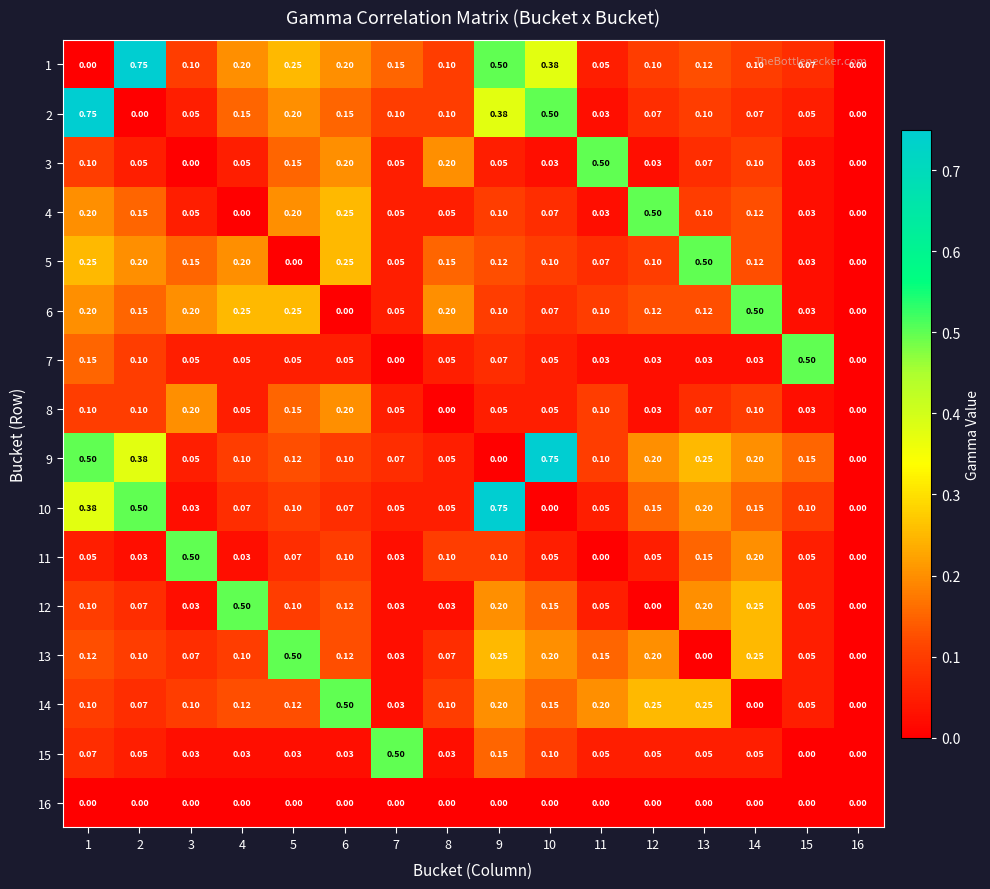

Reading left to right, what are all the values shown in this chart?

1: 1=0.0	2=0.8	3=0.1	4=0.2	5=0.2	6=0.2	7=0.1	8=0.1	9=0.5	10=0.4	11=0.1	12=0.1	13=0.1	14=0.1	15=0.1	16=0.0
2: 1=0.8	2=0.0	3=0.1	4=0.1	5=0.2	6=0.1	7=0.1	8=0.1	9=0.4	10=0.5	11=0.0	12=0.1	13=0.1	14=0.1	15=0.1	16=0.0
3: 1=0.1	2=0.1	3=0.0	4=0.1	5=0.1	6=0.2	7=0.1	8=0.2	9=0.1	10=0.0	11=0.5	12=0.0	13=0.1	14=0.1	15=0.0	16=0.0
4: 1=0.2	2=0.1	3=0.1	4=0.0	5=0.2	6=0.2	7=0.1	8=0.1	9=0.1	10=0.1	11=0.0	12=0.5	13=0.1	14=0.1	15=0.0	16=0.0
5: 1=0.2	2=0.2	3=0.1	4=0.2	5=0.0	6=0.2	7=0.1	8=0.1	9=0.1	10=0.1	11=0.1	12=0.1	13=0.5	14=0.1	15=0.0	16=0.0
6: 1=0.2	2=0.1	3=0.2	4=0.2	5=0.2	6=0.0	7=0.1	8=0.2	9=0.1	10=0.1	11=0.1	12=0.1	13=0.1	14=0.5	15=0.0	16=0.0
7: 1=0.1	2=0.1	3=0.1	4=0.1	5=0.1	6=0.1	7=0.0	8=0.1	9=0.1	10=0.1	11=0.0	12=0.0	13=0.0	14=0.0	15=0.5	16=0.0
8: 1=0.1	2=0.1	3=0.2	4=0.1	5=0.1	6=0.2	7=0.1	8=0.0	9=0.1	10=0.1	11=0.1	12=0.0	13=0.1	14=0.1	15=0.0	16=0.0
9: 1=0.5	2=0.4	3=0.1	4=0.1	5=0.1	6=0.1	7=0.1	8=0.1	9=0.0	10=0.8	11=0.1	12=0.2	13=0.2	14=0.2	15=0.1	16=0.0
10: 1=0.4	2=0.5	3=0.0	4=0.1	5=0.1	6=0.1	7=0.1	8=0.1	9=0.8	10=0.0	11=0.1	12=0.1	13=0.2	14=0.1	15=0.1	16=0.0
11: 1=0.1	2=0.0	3=0.5	4=0.0	5=0.1	6=0.1	7=0.0	8=0.1	9=0.1	10=0.1	11=0.0	12=0.1	13=0.1	14=0.2	15=0.1	16=0.0
12: 1=0.1	2=0.1	3=0.0	4=0.5	5=0.1	6=0.1	7=0.0	8=0.0	9=0.2	10=0.1	11=0.1	12=0.0	13=0.2	14=0.2	15=0.1	16=0.0
13: 1=0.1	2=0.1	3=0.1	4=0.1	5=0.5	6=0.1	7=0.0	8=0.1	9=0.2	10=0.2	11=0.1	12=0.2	13=0.0	14=0.2	15=0.1	16=0.0
14: 1=0.1	2=0.1	3=0.1	4=0.1	5=0.1	6=0.5	7=0.0	8=0.1	9=0.2	10=0.1	11=0.2	12=0.2	13=0.2	14=0.0	15=0.1	16=0.0
15: 1=0.1	2=0.1	3=0.0	4=0.0	5=0.0	6=0.0	7=0.5	8=0.0	9=0.1	10=0.1	11=0.1	12=0.1	13=0.1	14=0.1	15=0.0	16=0.0
16: 1=0.0	2=0.0	3=0.0	4=0.0	5=0.0	6=0.0	7=0.0	8=0.0	9=0.0	10=0.0	11=0.0	12=0.0	13=0.0	14=0.0	15=0.0	16=0.0